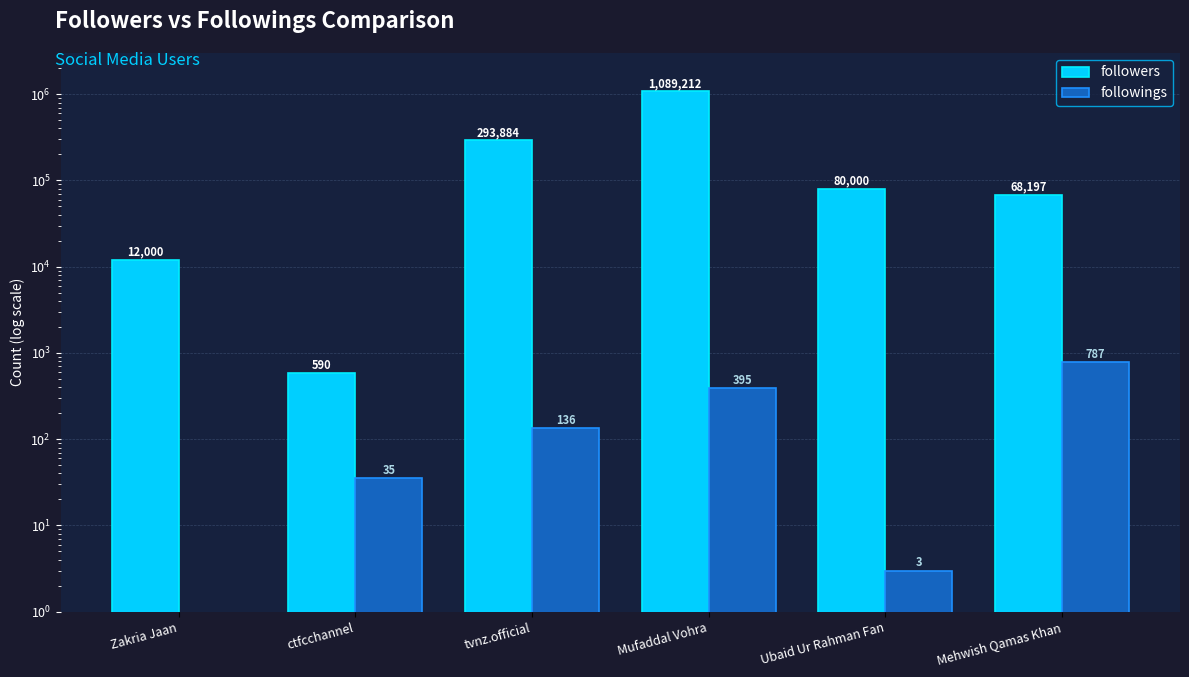

Reading left to right, what are all the values shown in this chart?

followers: 12000	590	293884	1089212	80000	68197
followings: 0	35	136	395	3	787